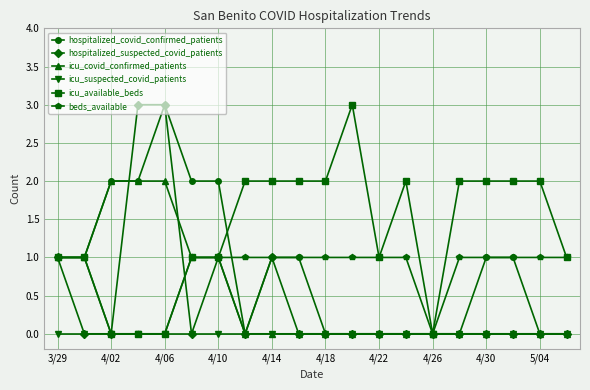

Which series has the largest total across all categories?

icu_available_beds